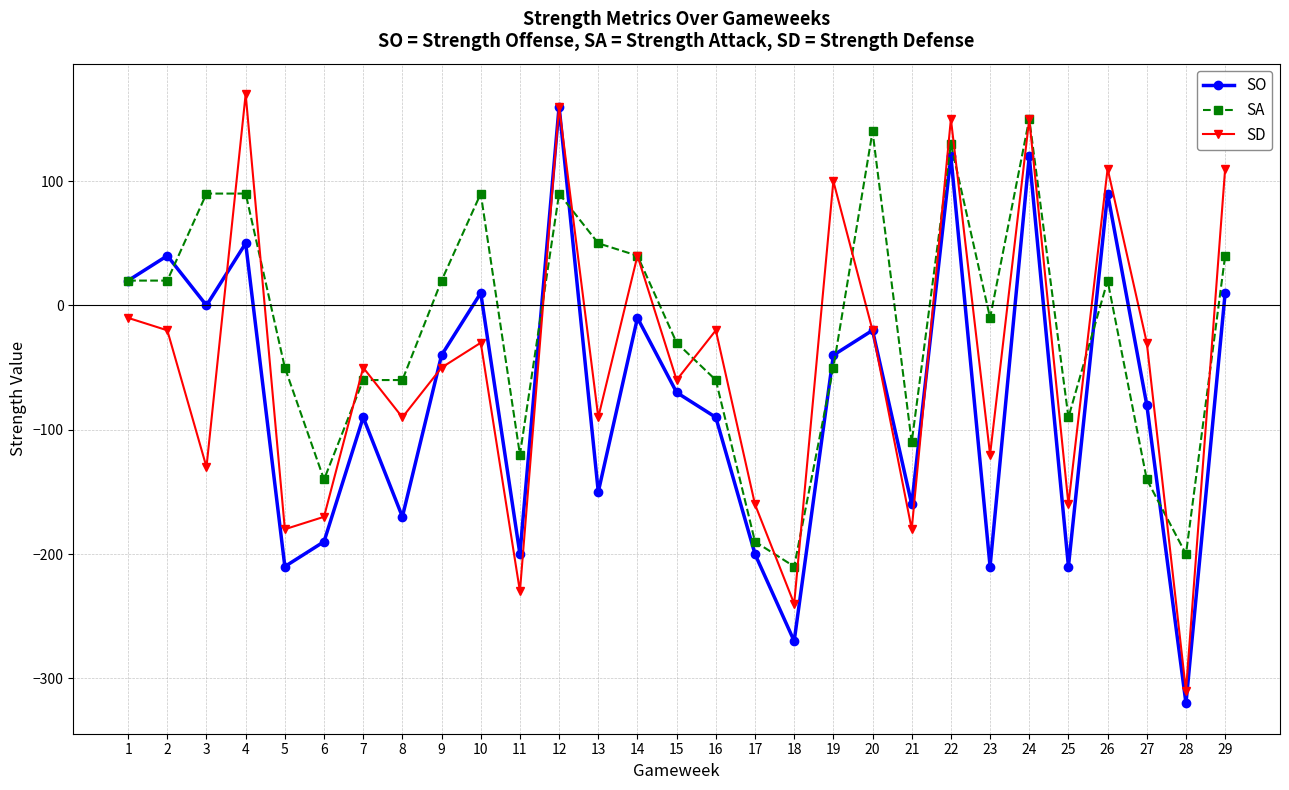

Rank the series by their average value, from lowest to highest.

SO, SD, SA